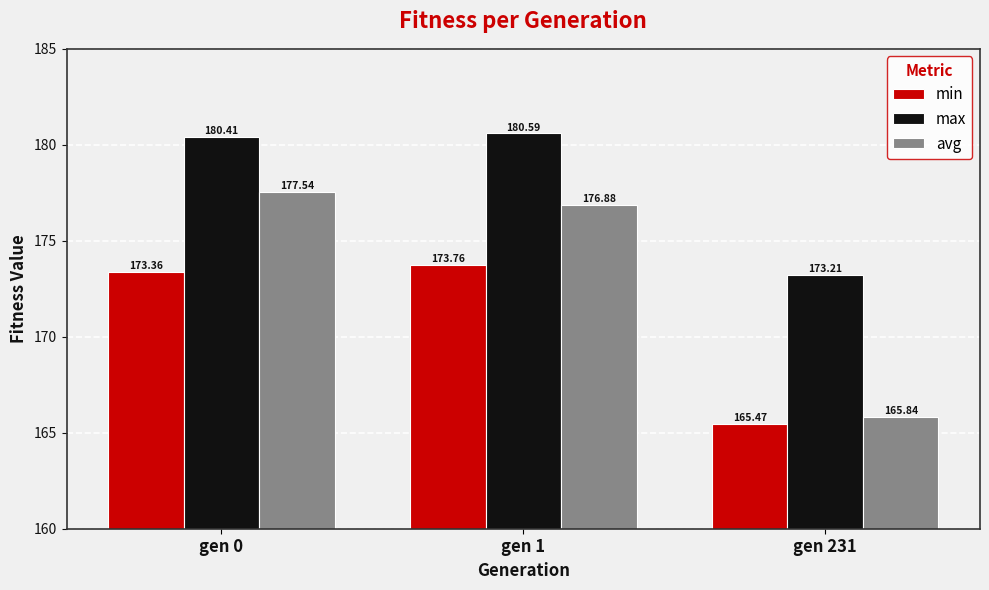

Where is min nearest to the value 169?

gen 231